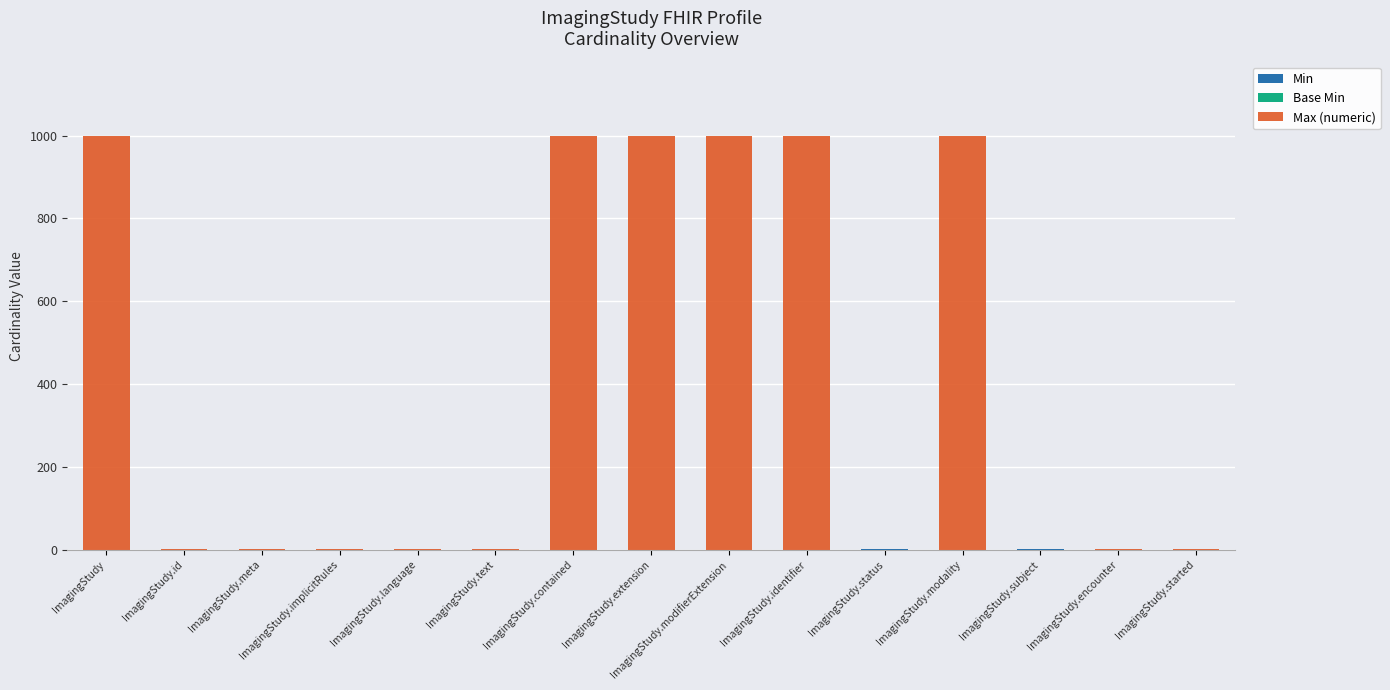

What is the difference between the Max (numeric) values at ImagingStudy.id and ImagingStudy.contained?

998